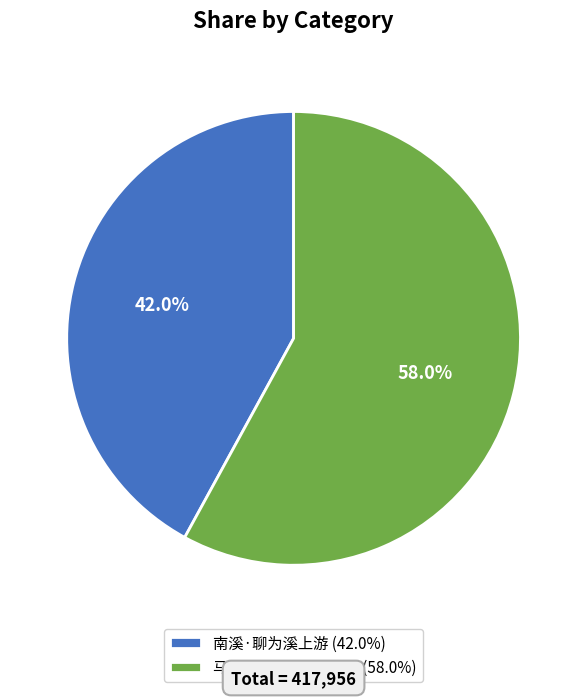

Which has a higher value, 马上·只为溪山有宿盟 or 南溪·聊为溪上游?

马上·只为溪山有宿盟